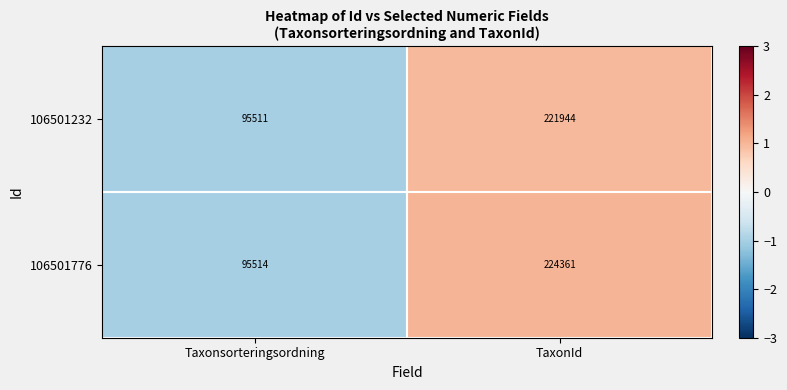

What is the total value across all series at TaxonId?

446305